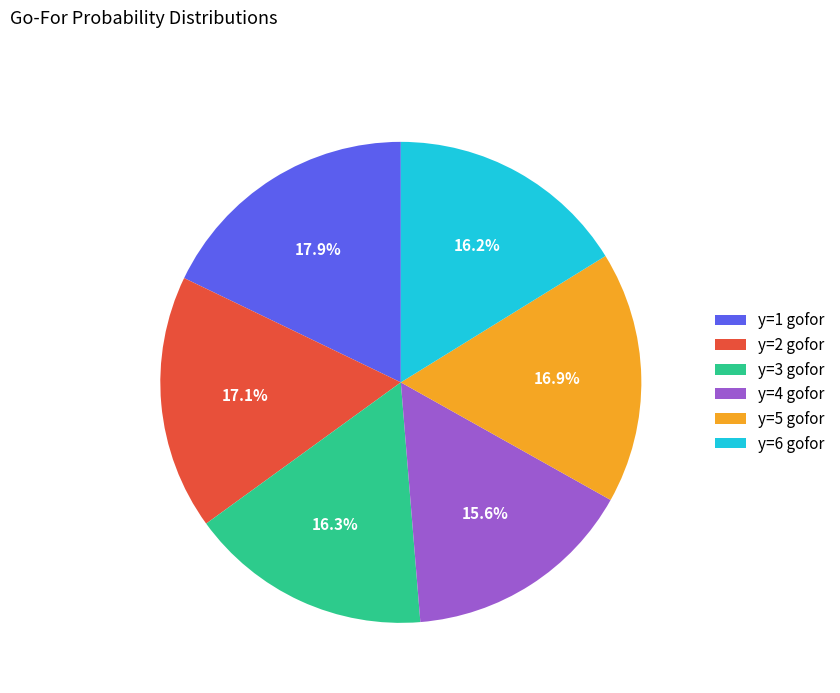

Which slice is the smallest?

y=4 gofor